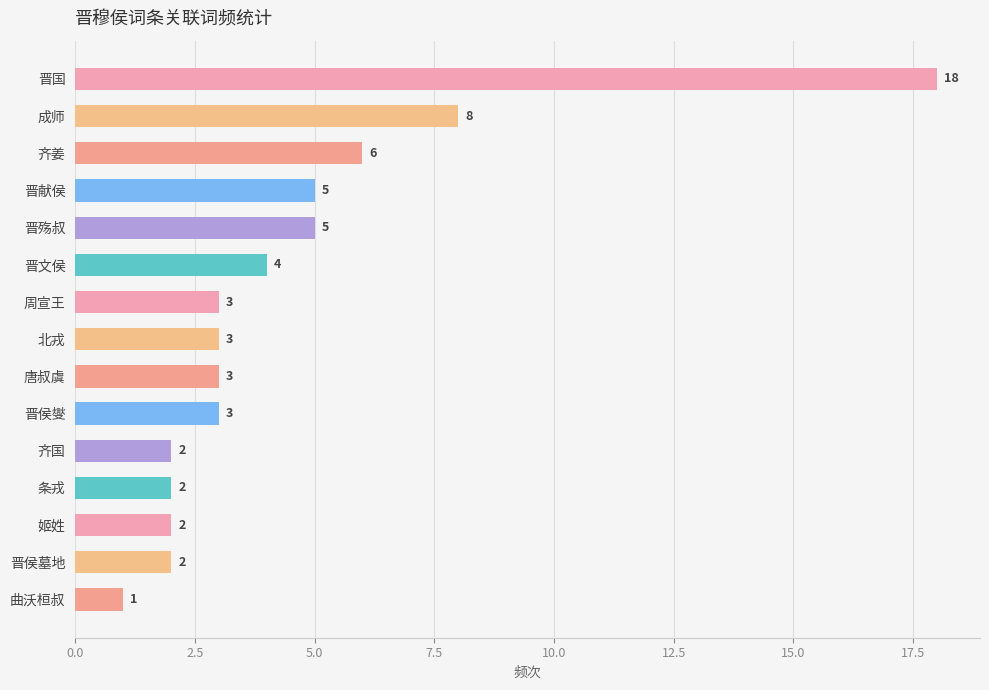

What is the label of the 1st bar from the bottom?

曲沃桓叔